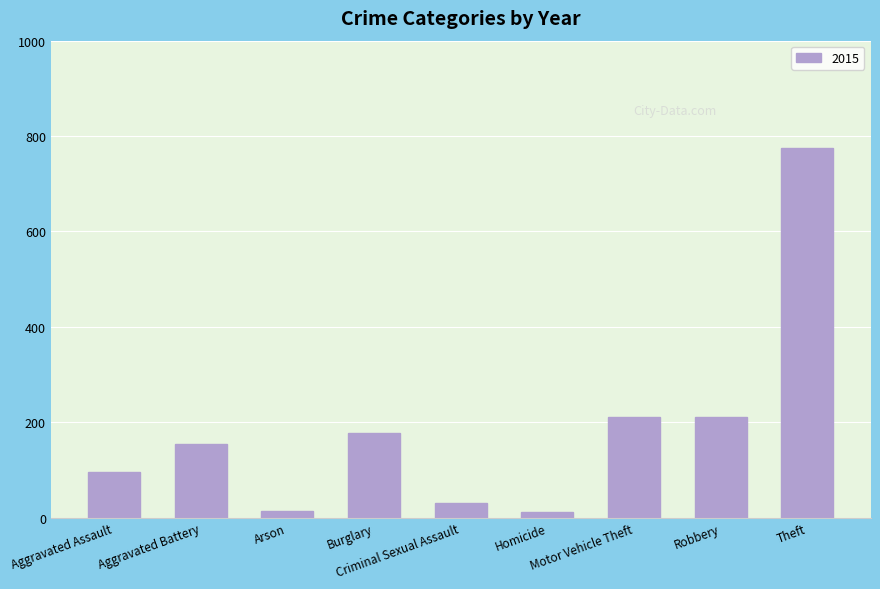

What is the greatest value displayed?

774